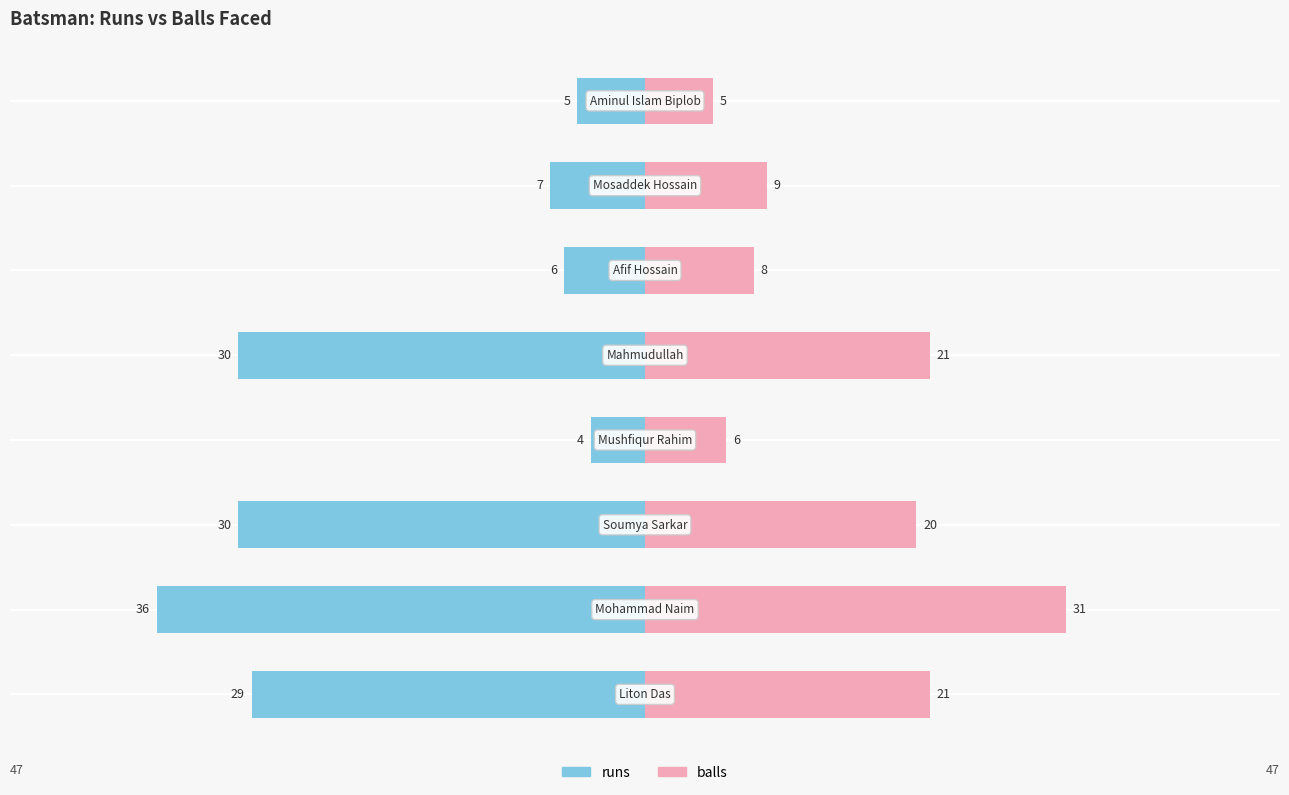

Reading right to left, transcribe all the data shown in this chart.

runs: -5	-7	-6	-30	-4	-30	-36	-29
balls: 5	9	8	21	6	20	31	21